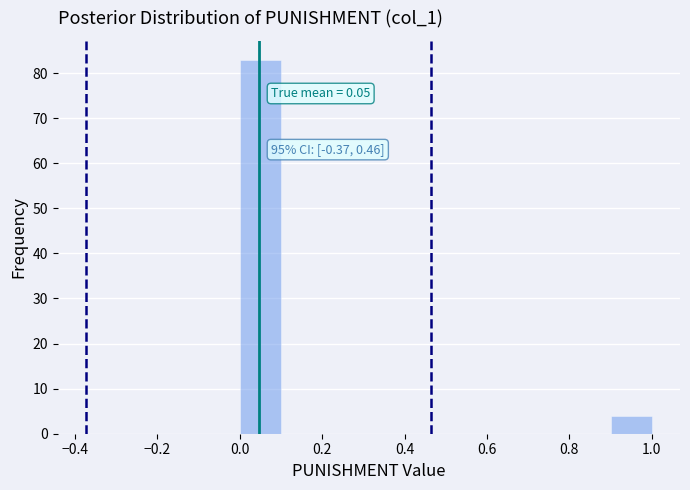

Over which range of the x-axis is the bar tallest?

0.0 to 0.1